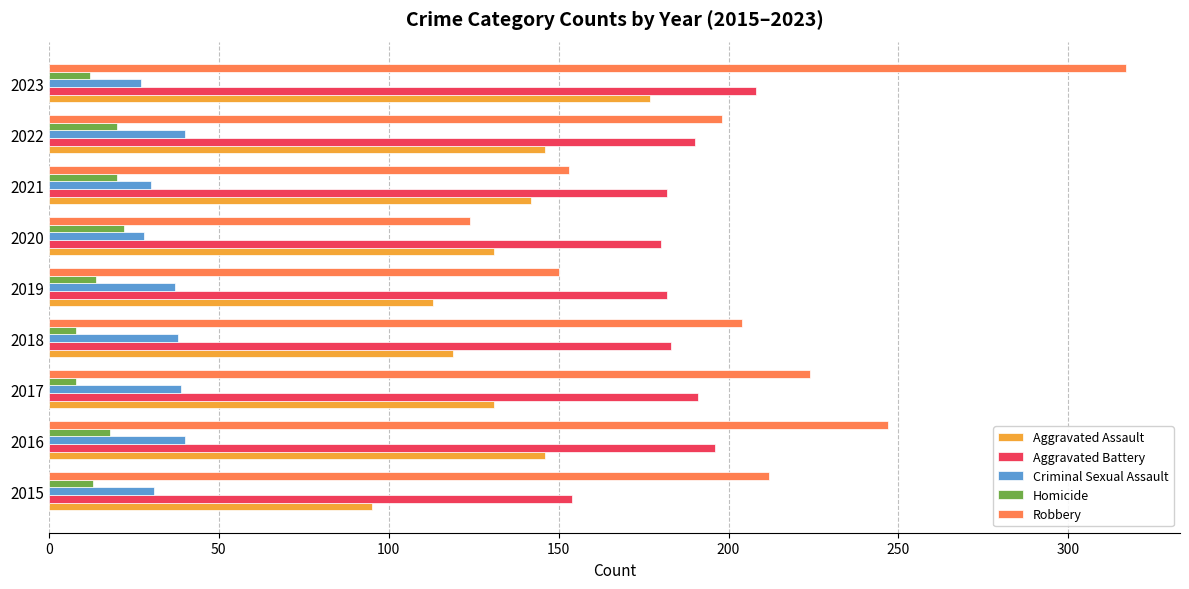

Is the value of Criminal Sexual Assault at 2020 greater than the value of Aggravated Assault at 2016?

No